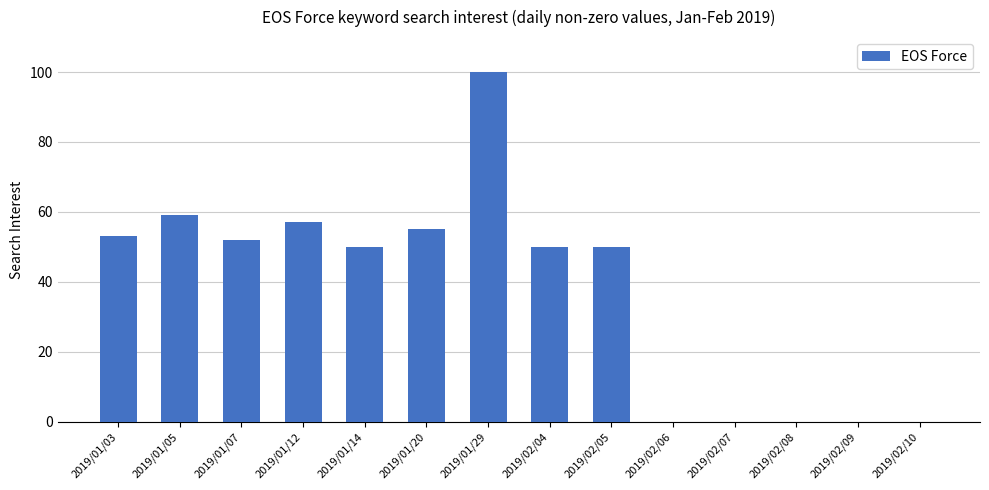

What is the sum of all values?

526